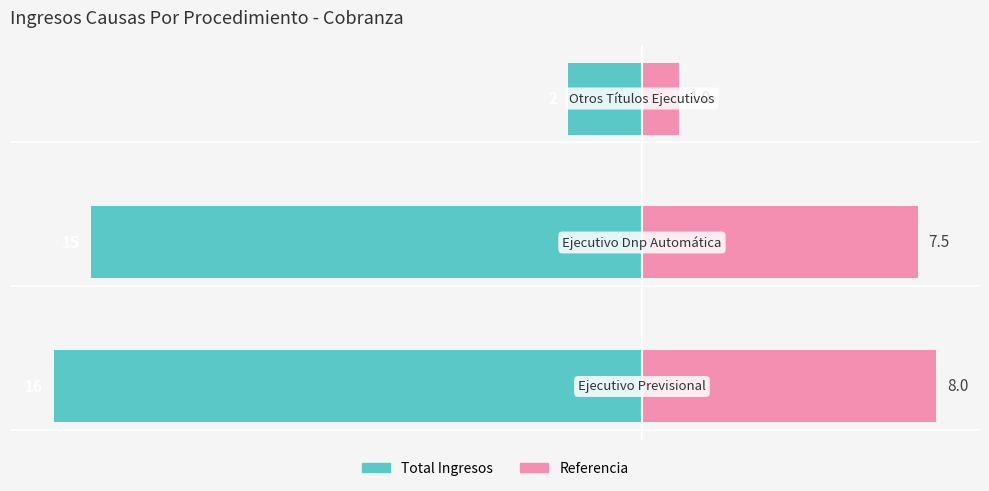

How many values in the Referencia series exceed 7?

2